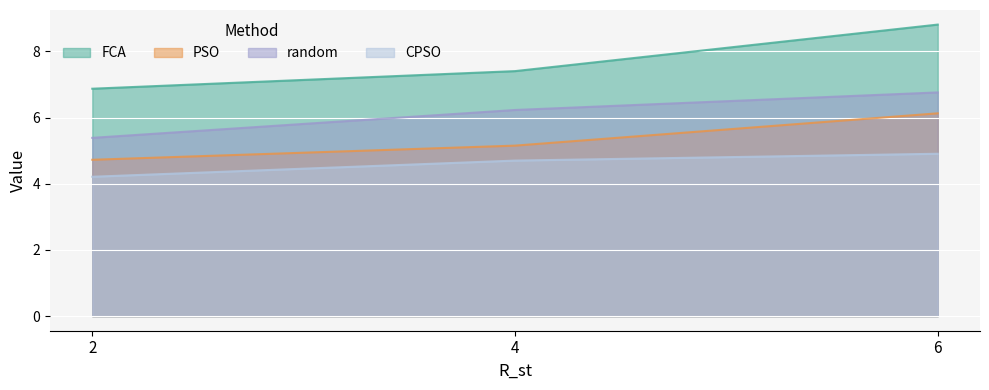

What is the value of the CPSO point at the 1st from the left?

4.2